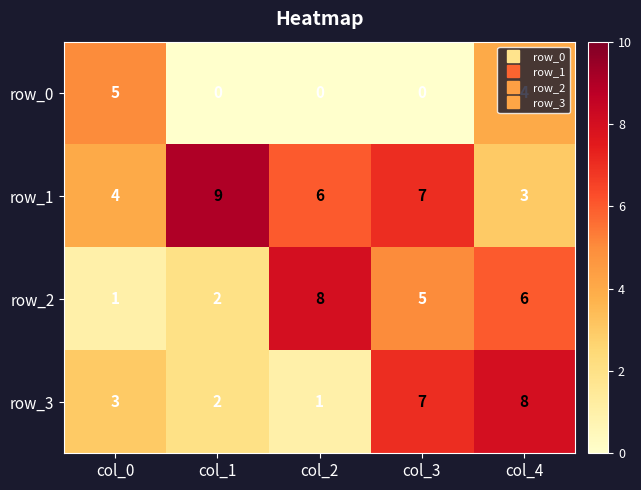

List the labels in order of row_3 value, largest first.

col_4, col_3, col_0, col_1, col_2